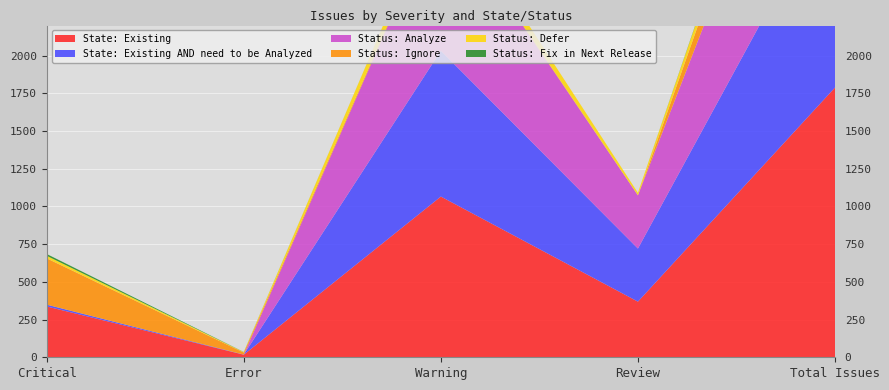

Reading left to right, what are all the values shown in this chart?

State: Existing: 337	17	1066	369	1789
State: Existing AND need to be Analyzed: 12	1	967	352	1332
Status: Analyze: 0	0	967	353	1320
Status: Ignore: 307	13	9	0	329
Status: Defer: 17	3	90	17	127
Status: Fix in Next Release: 12	1	0	0	13